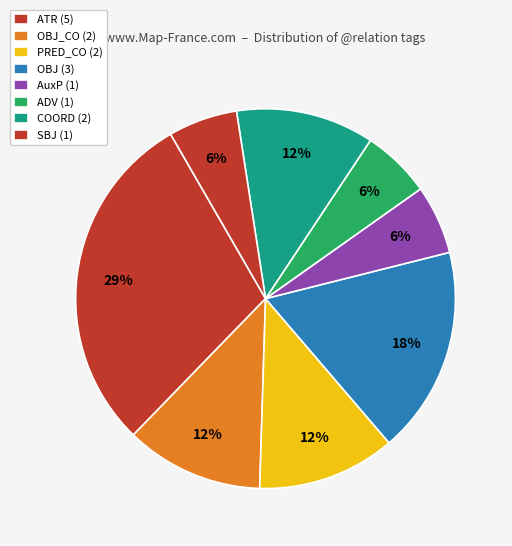

Is there any slice that represents more than half of the pie?

No